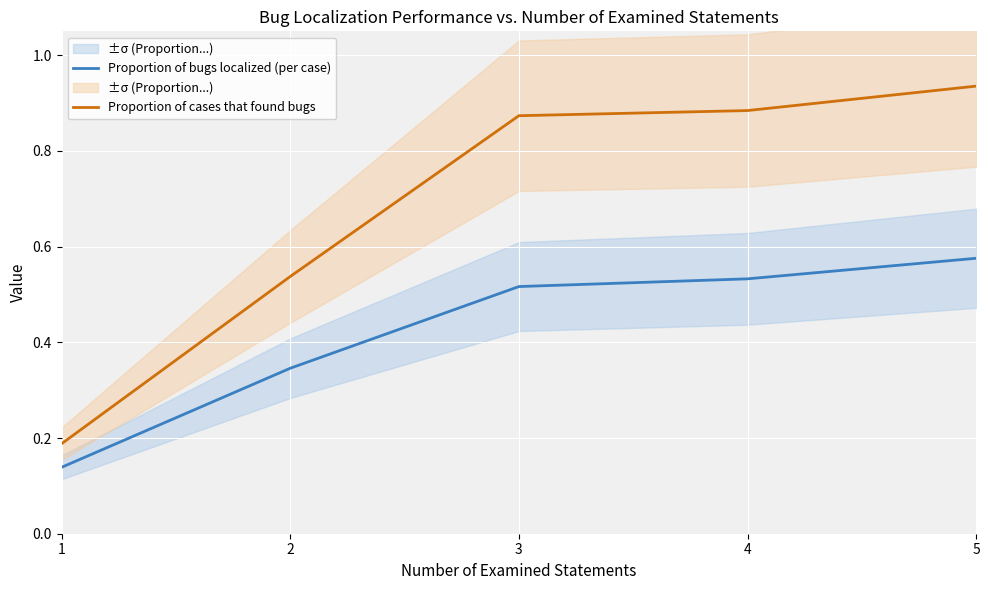

The Proportion of cases that found bugs series shows 0.9 at 5. True or false?

True